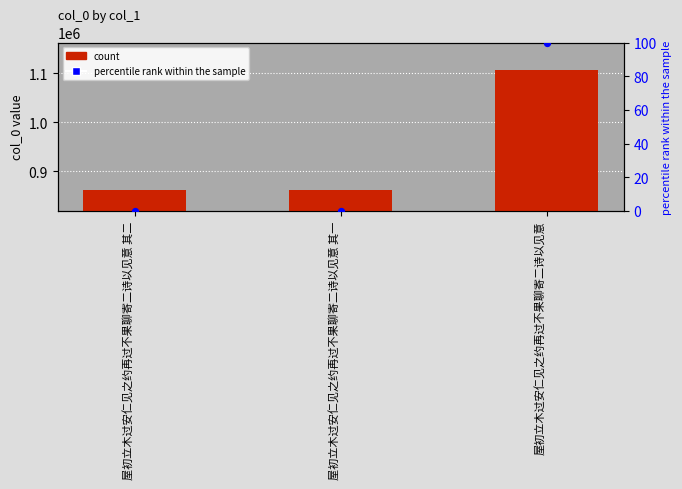

Which series reaches the maximum Y coordinate?

col_0